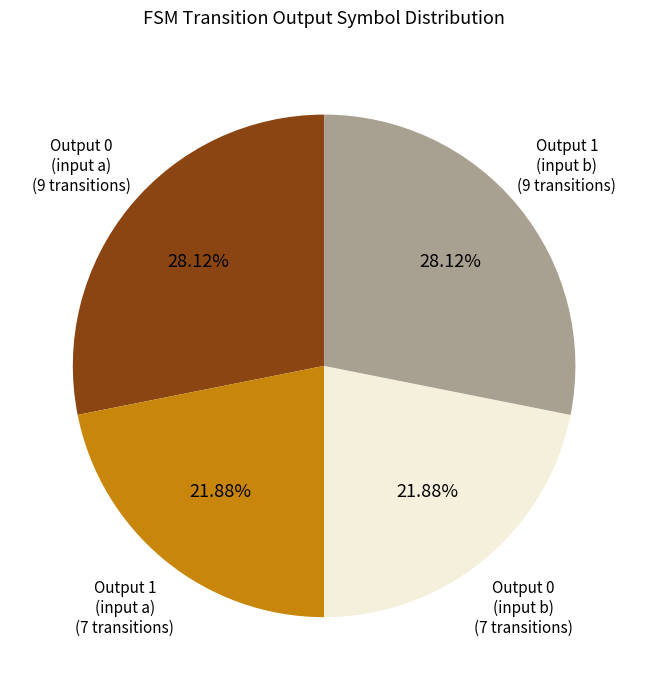

Is there a majority slice in this chart?

No